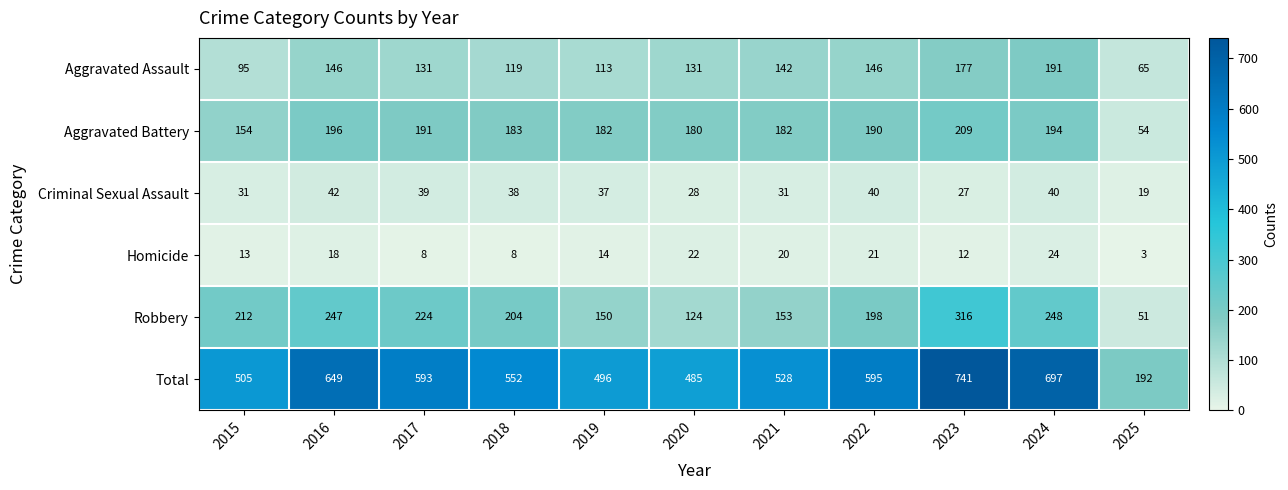

Is the value of Homicide at 2022 greater than the value of Total at 2020?

No